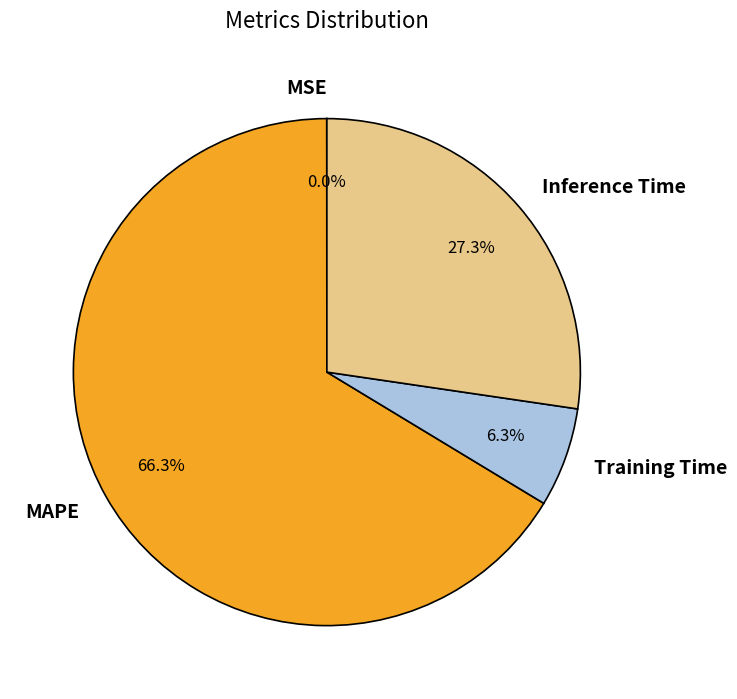

To the nearest percent, what is the average slice percentage?

25%